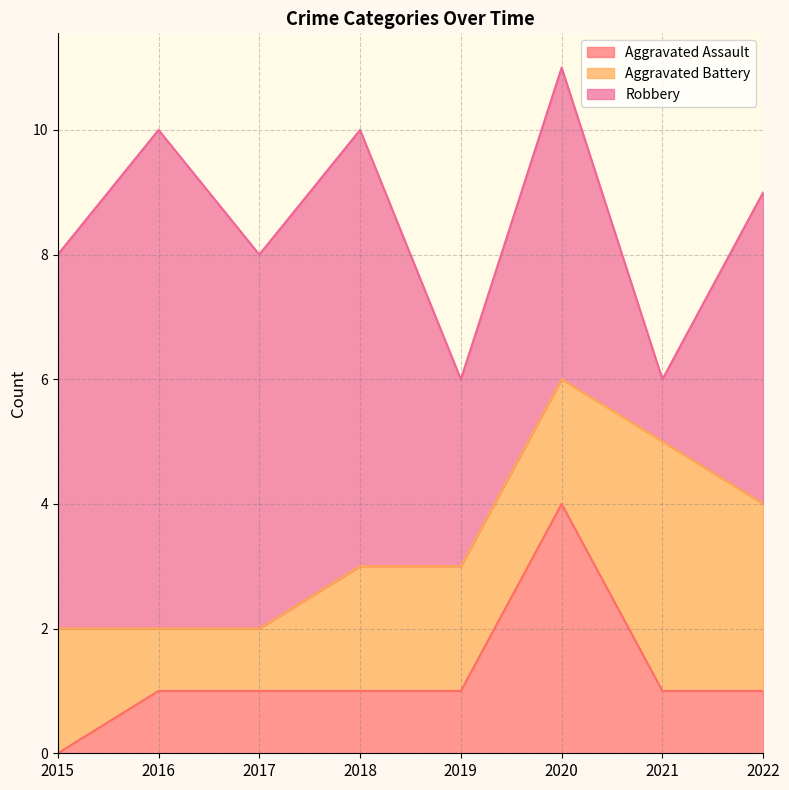

Read the Aggravated Assault value at 2020.

4